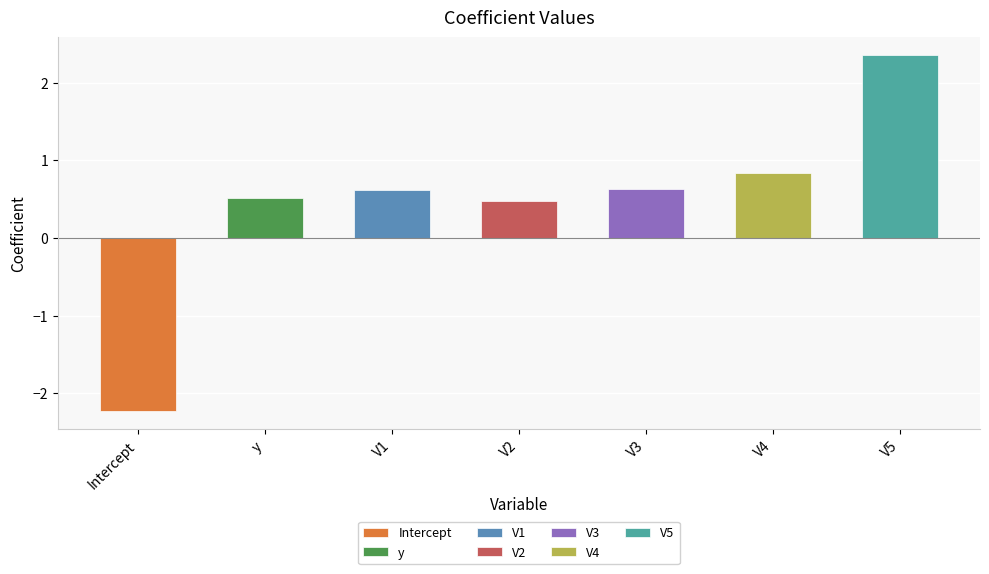

The chart shows a value of 0.8 at V4. True or false?

True